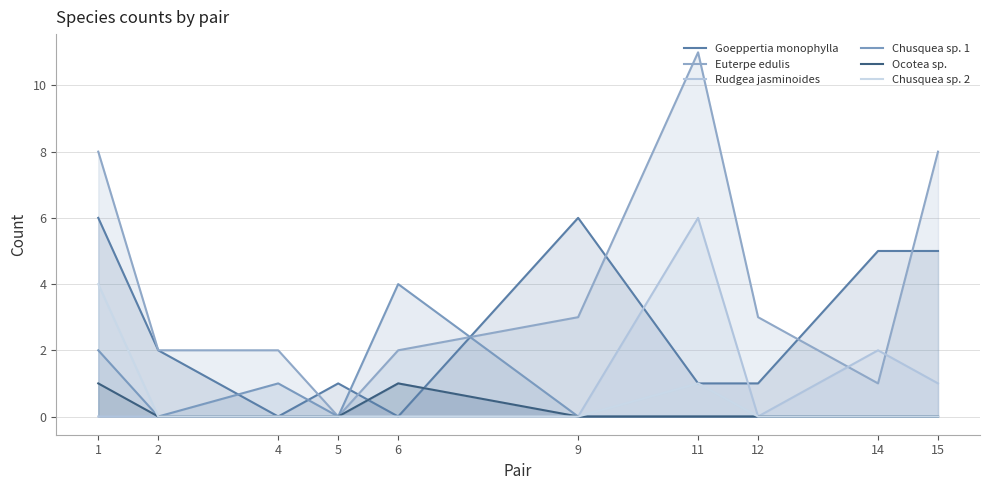

What is the difference between the maximum and second lowest values in the Goeppertia monophylla series?

6